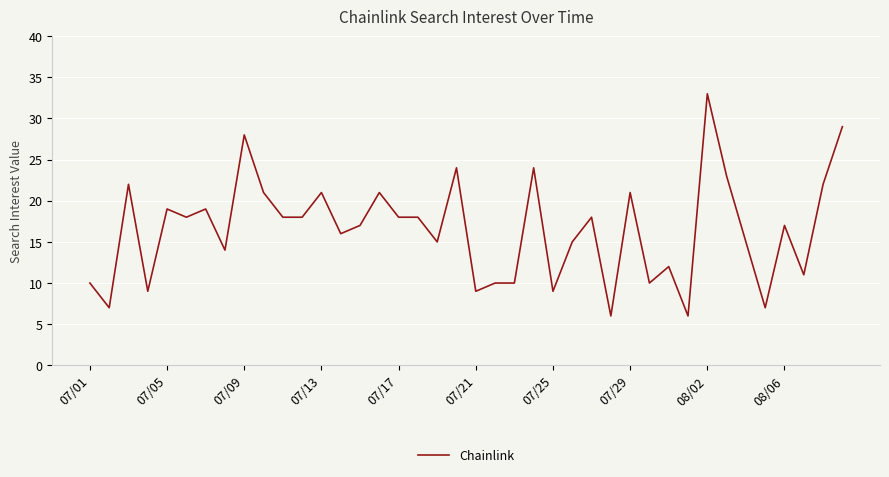

What is the difference between the maximum and minimum values?

27